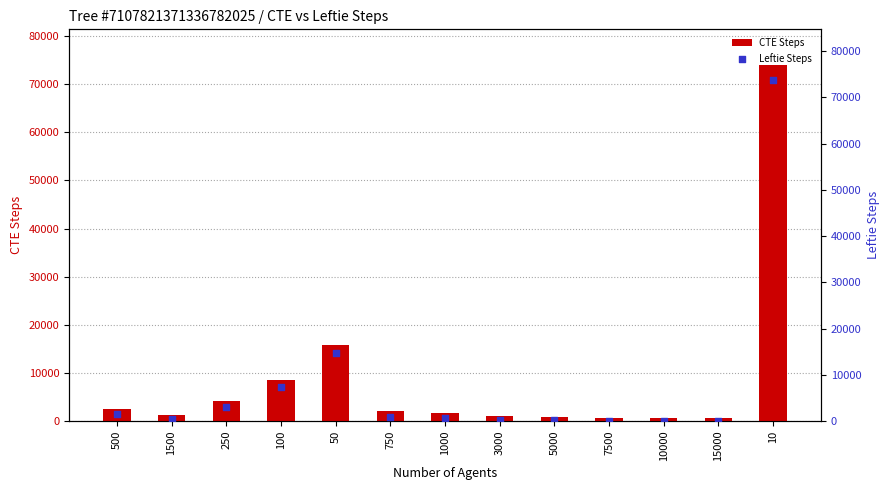

Which series has the largest Y range (max minus min)?

Leftie Steps